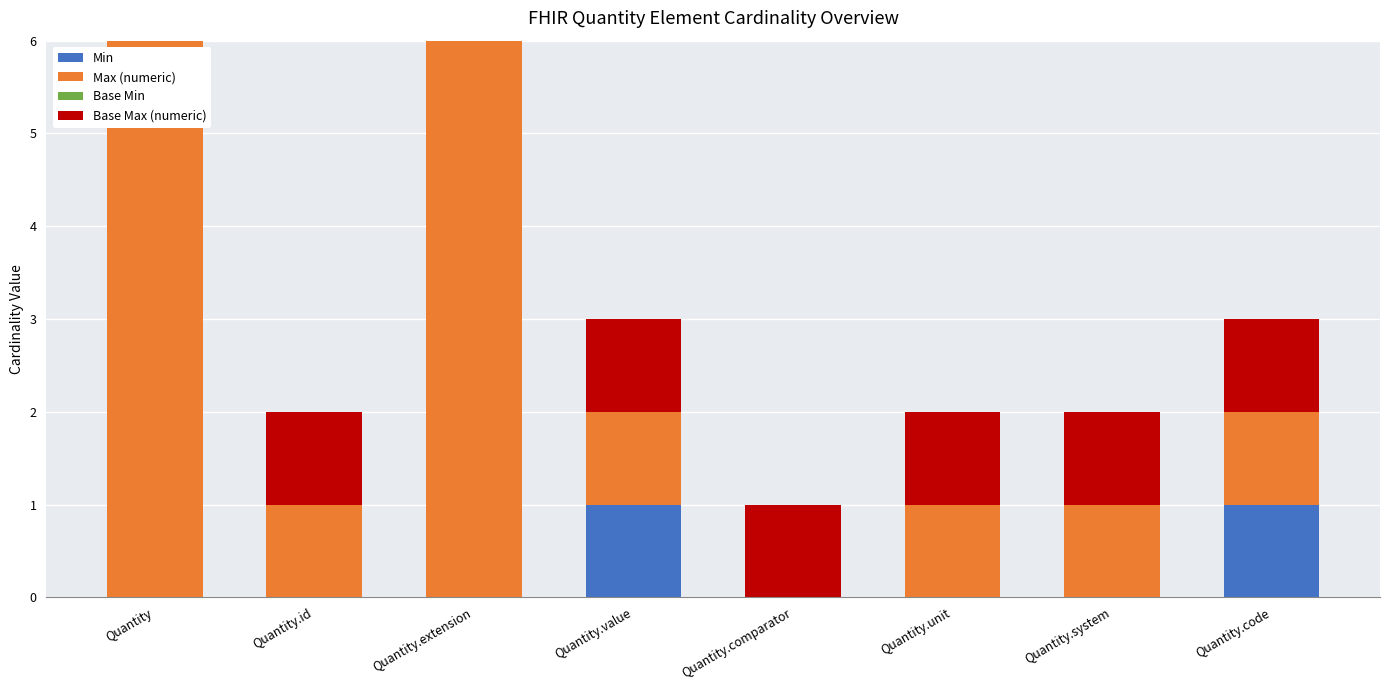

List the labels in order of Max (numeric) value, smallest first.

Quantity.comparator, Quantity.id, Quantity.value, Quantity.unit, Quantity.system, Quantity.code, Quantity, Quantity.extension